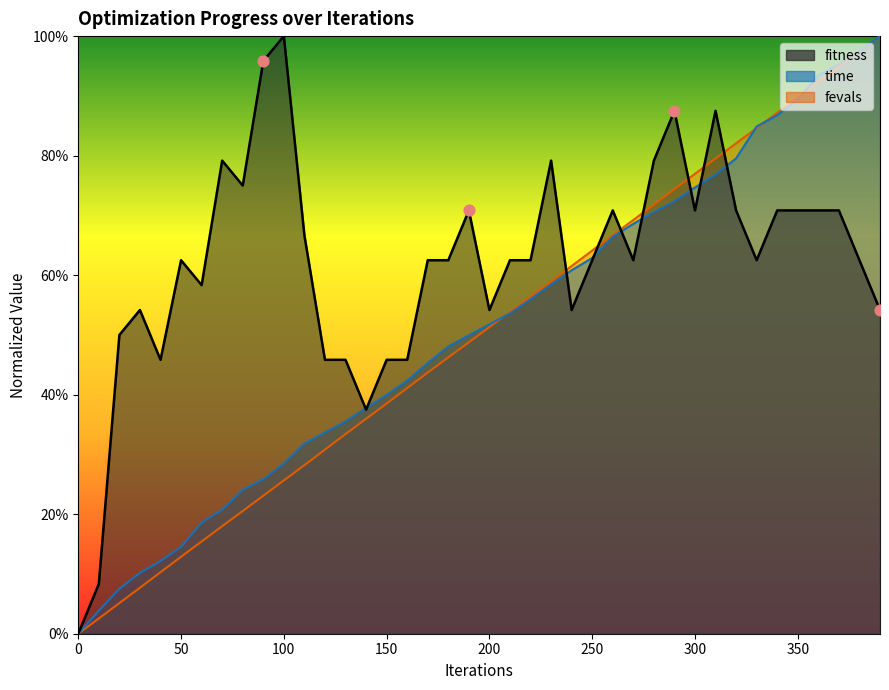

Which series has the largest total across all categories?

fitness